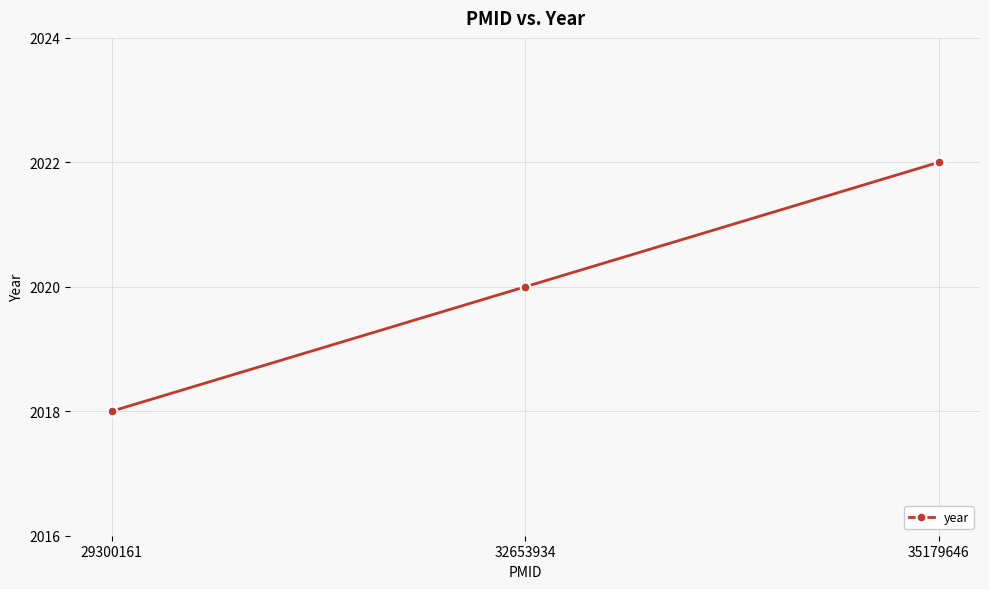

Reading left to right, extract all data points from this chart.

29300161=2018	32653934=2020	35179646=2022